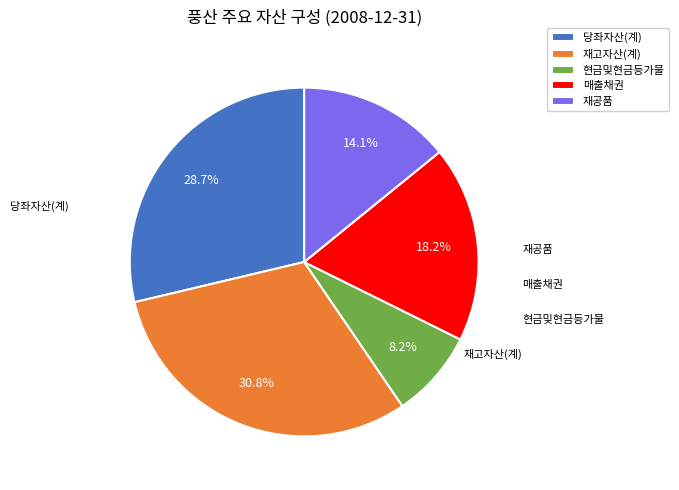

What percentage is NOT represented by 매출채권?

81.8%